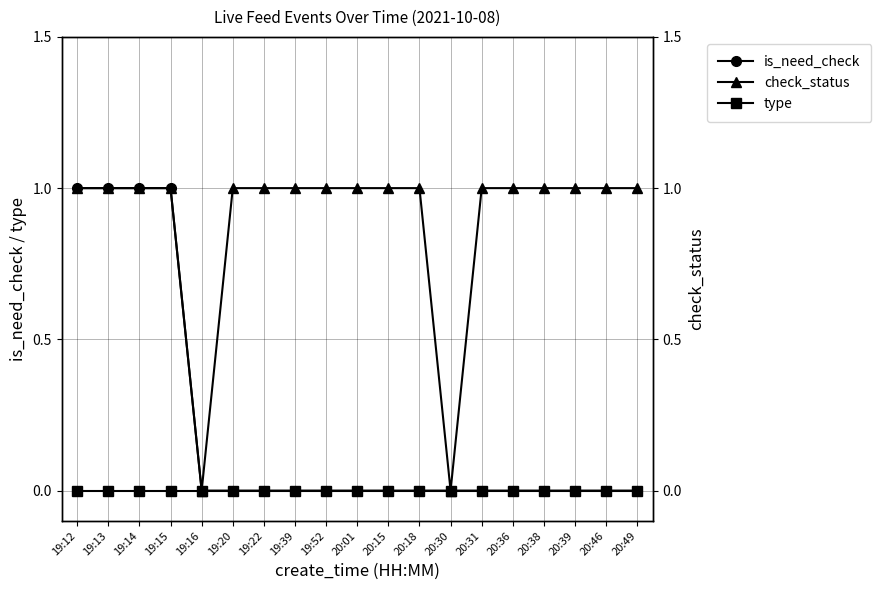

List the labels in order of is_need_check value, largest first.

19:12, 19:13, 19:14, 19:15, 19:16, 19:20, 19:22, 19:39, 19:52, 20:01, 20:15, 20:18, 20:30, 20:31, 20:36, 20:38, 20:39, 20:46, 20:49